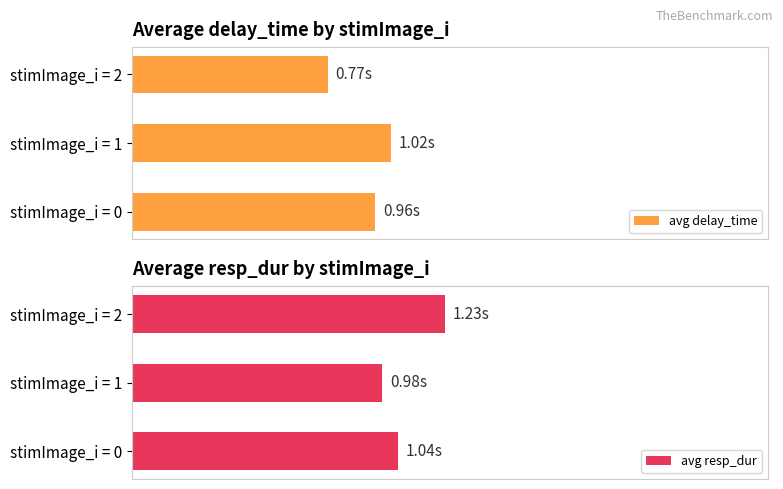

The avg resp_dur series shows 2.2 at stimImage_i = 2. True or false?

False